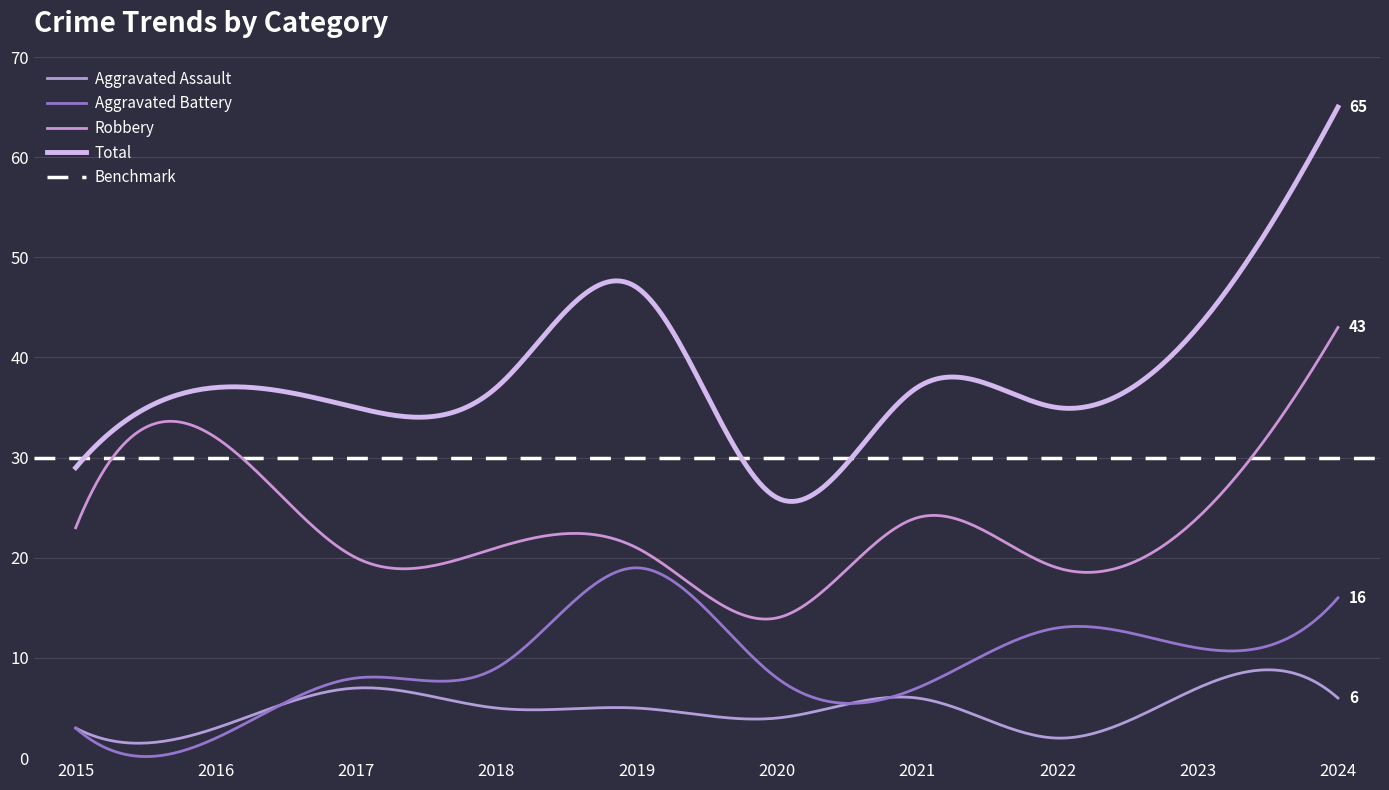

Reading left to right, transcribe all the data shown in this chart.

Aggravated Assault: 3	3	7	5	5	4	6	2	7	6
Aggravated Battery: 3	2	8	9	19	8	7	13	11	16
Robbery: 23	32	20	21	21	14	24	19	24	43
Total: 29	37	35	37	47	26	37	35	43	65